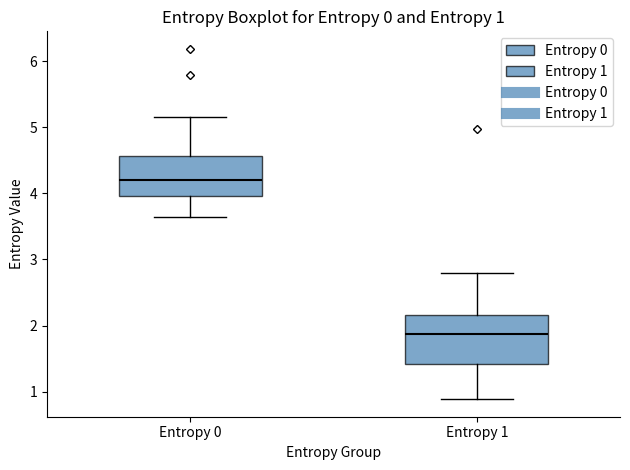

Which box is the tallest, from its lower edge to its upper edge?

Entropy 1